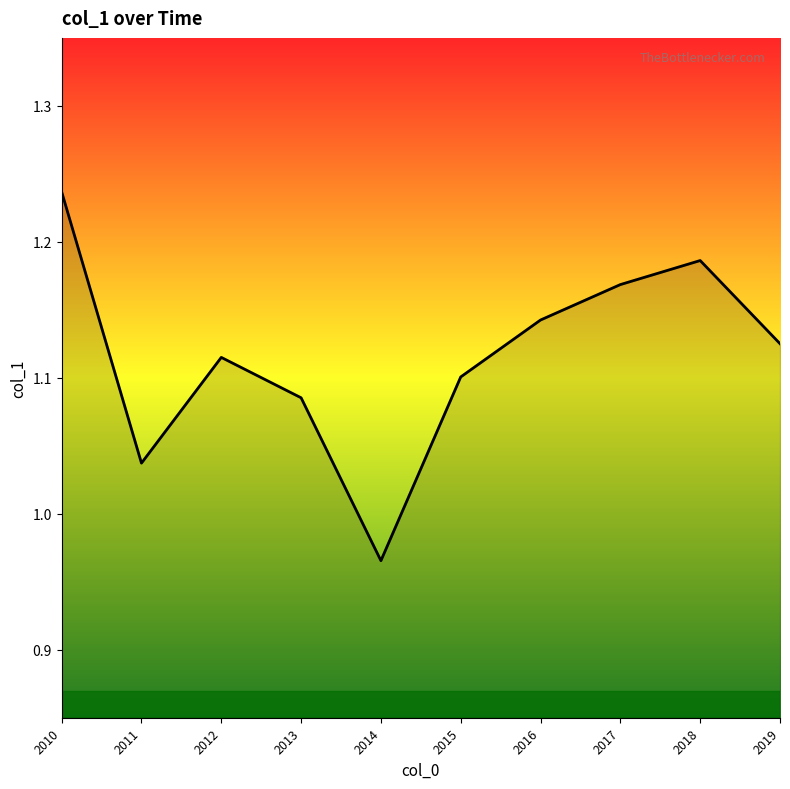

List the labels in order of value, smallest first.

2014, 2011, 2013, 2015, 2012, 2019, 2016, 2017, 2018, 2010